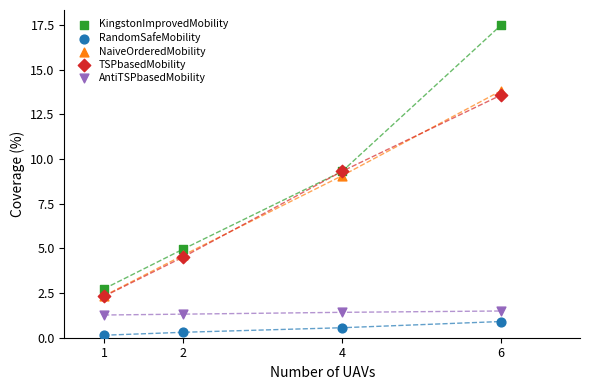

Across all series, what Y value is closest to 8?

9.1